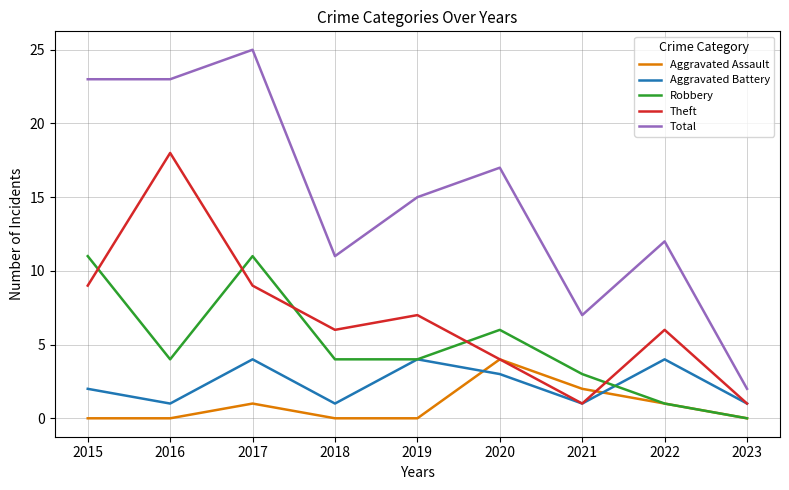

Does the chart have visible grid lines?

Yes